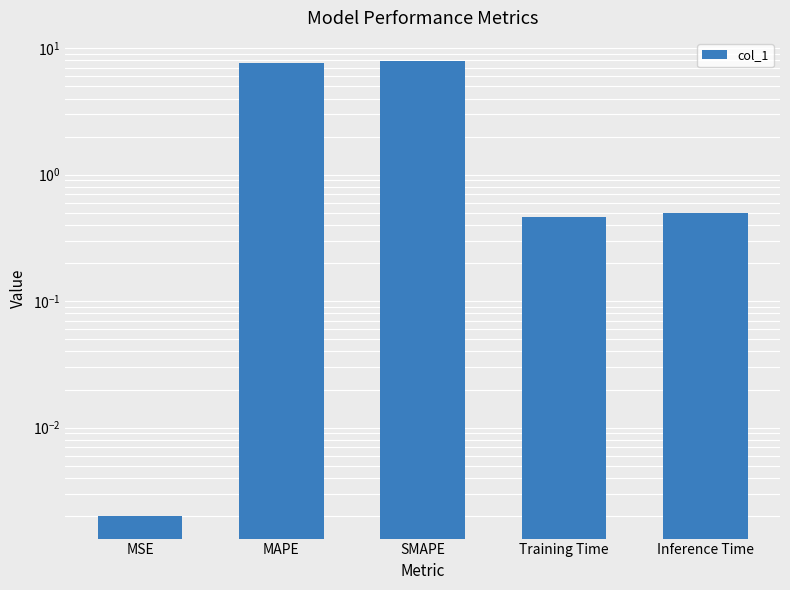

Reading left to right, what are all the values shown in this chart?

0.0	7.7	8.0	0.5	0.5